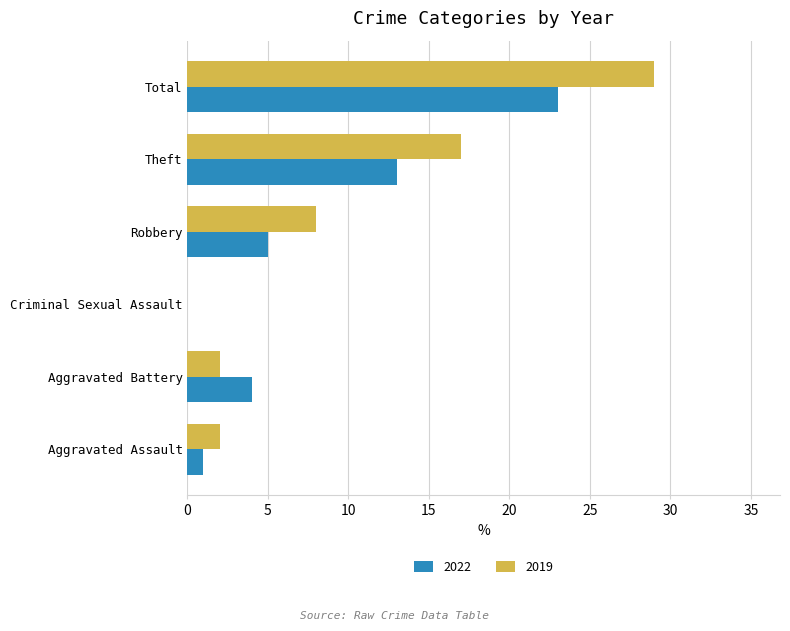

How many categories are shown in the chart?

6